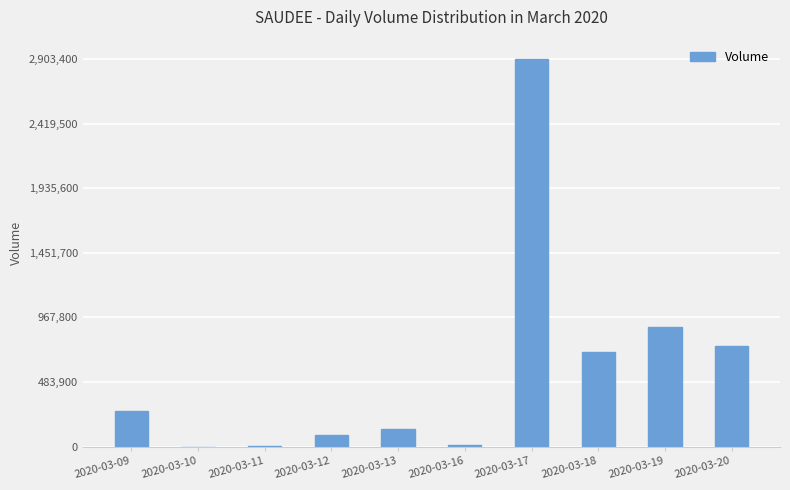

The value at 2020-03-10 is 0. True or false?

True